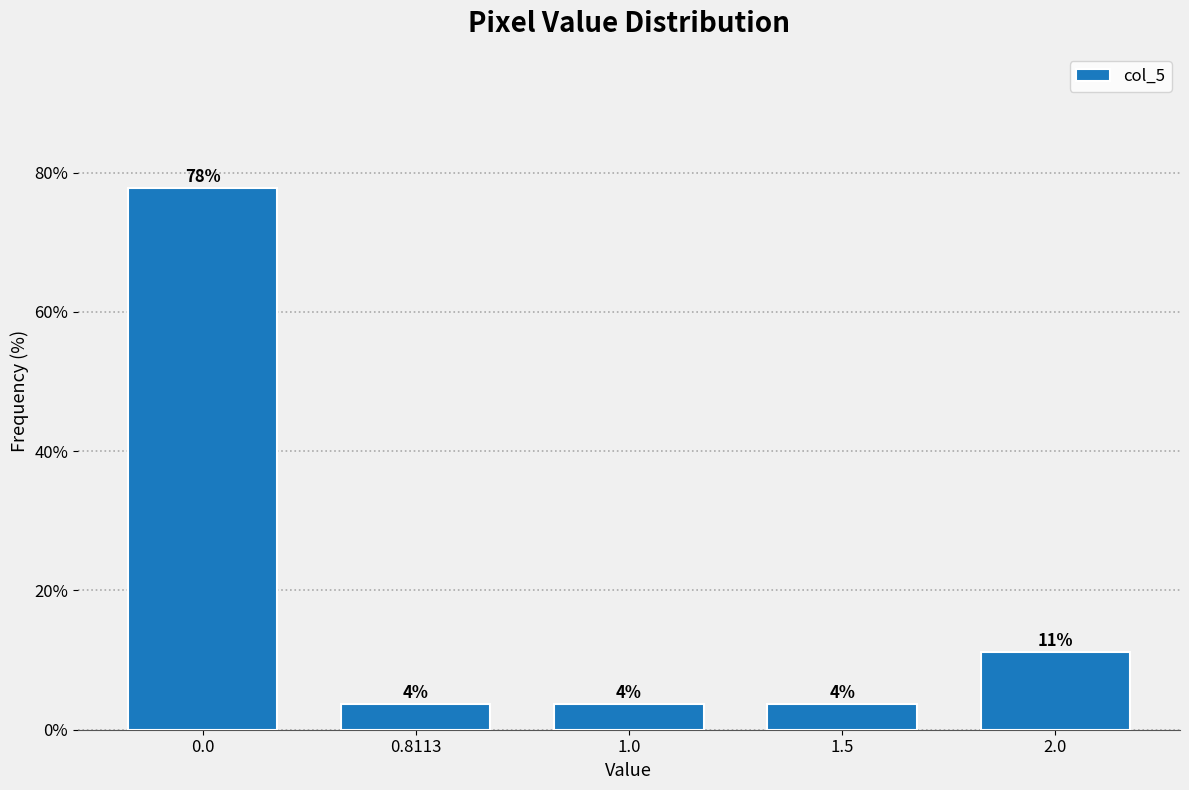

Are the bars horizontal?

No